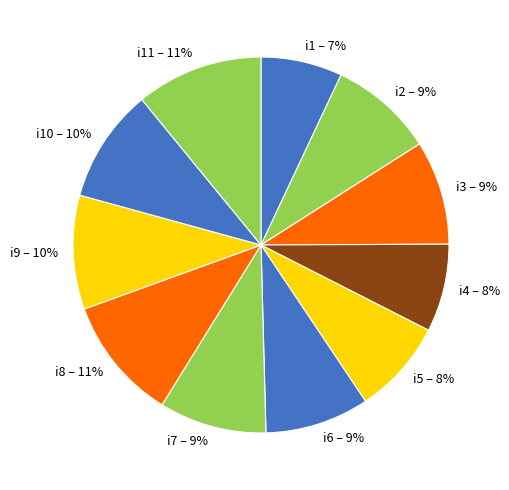

Do i5 and i9 together represent more than half of the pie?

No